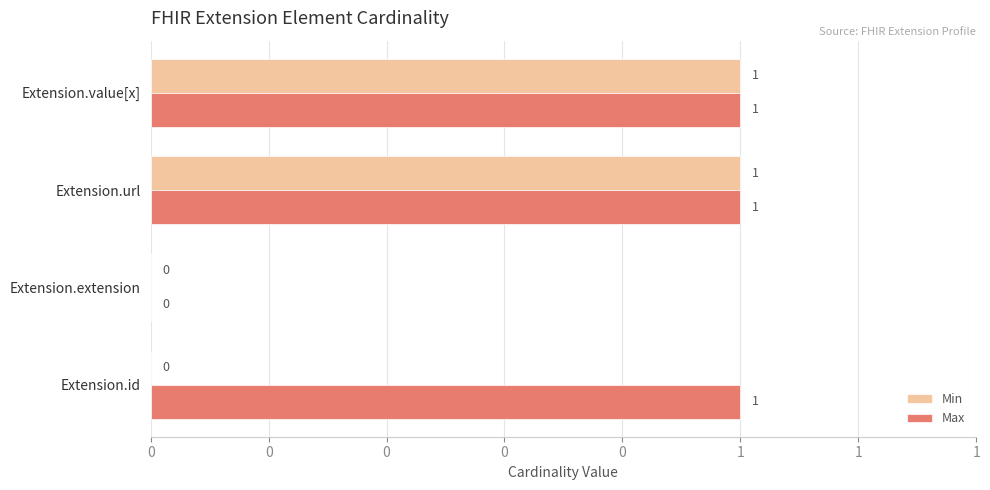

What are all the series names shown in the legend?

Min, Max